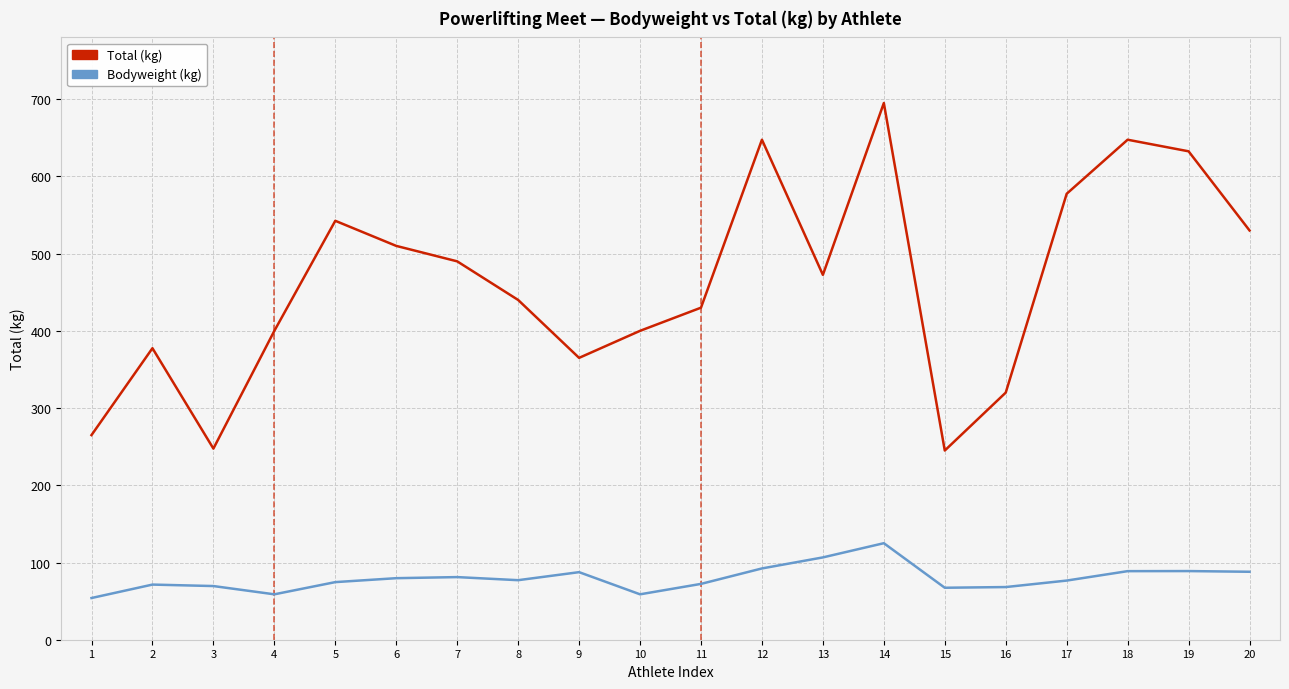

Which series has the largest total across all categories?

Total (kg)